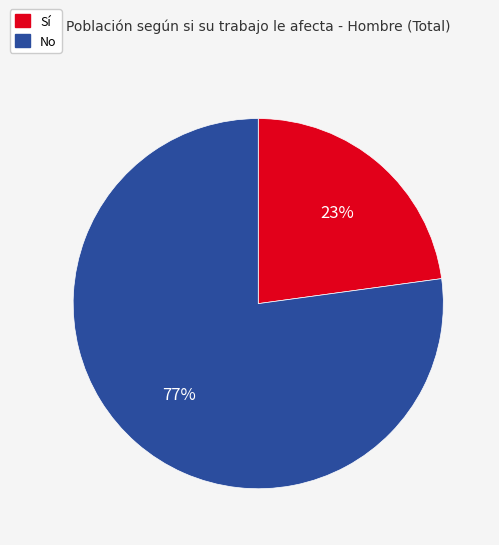

What percentage is the No slice, to the nearest percent?

77%